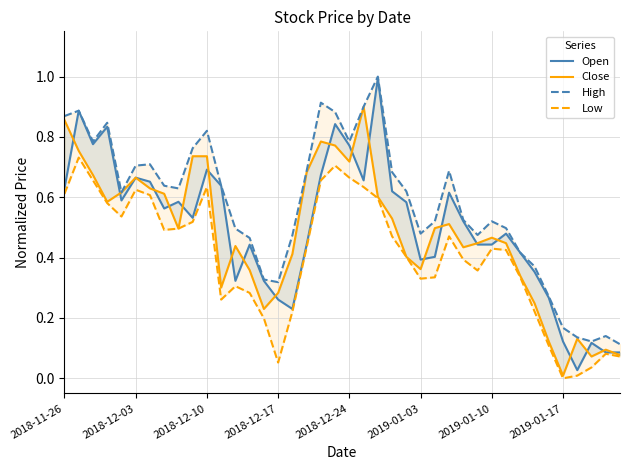

What is the average value of the Close series?

0.5